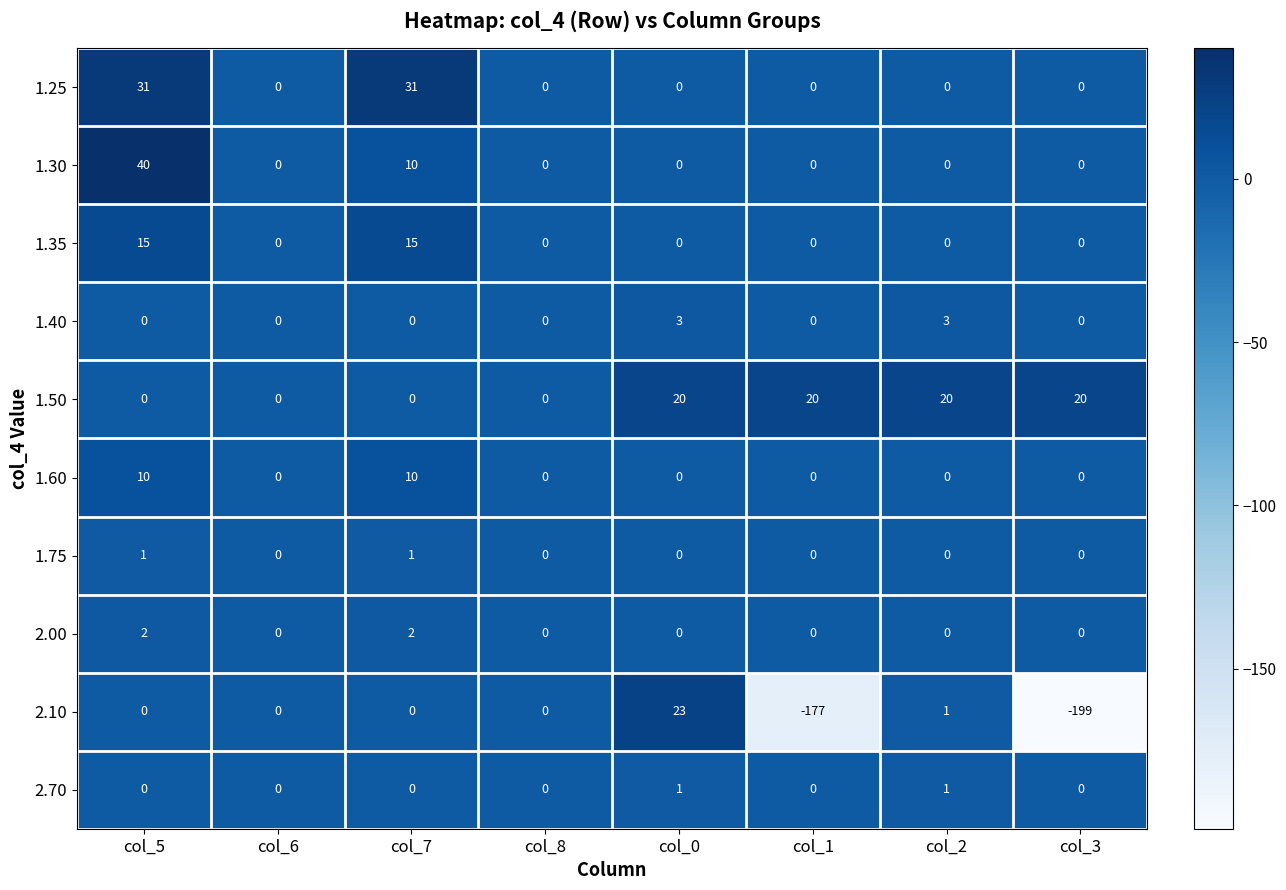

Is it true that 1.75 equals 0 at col_6?

True